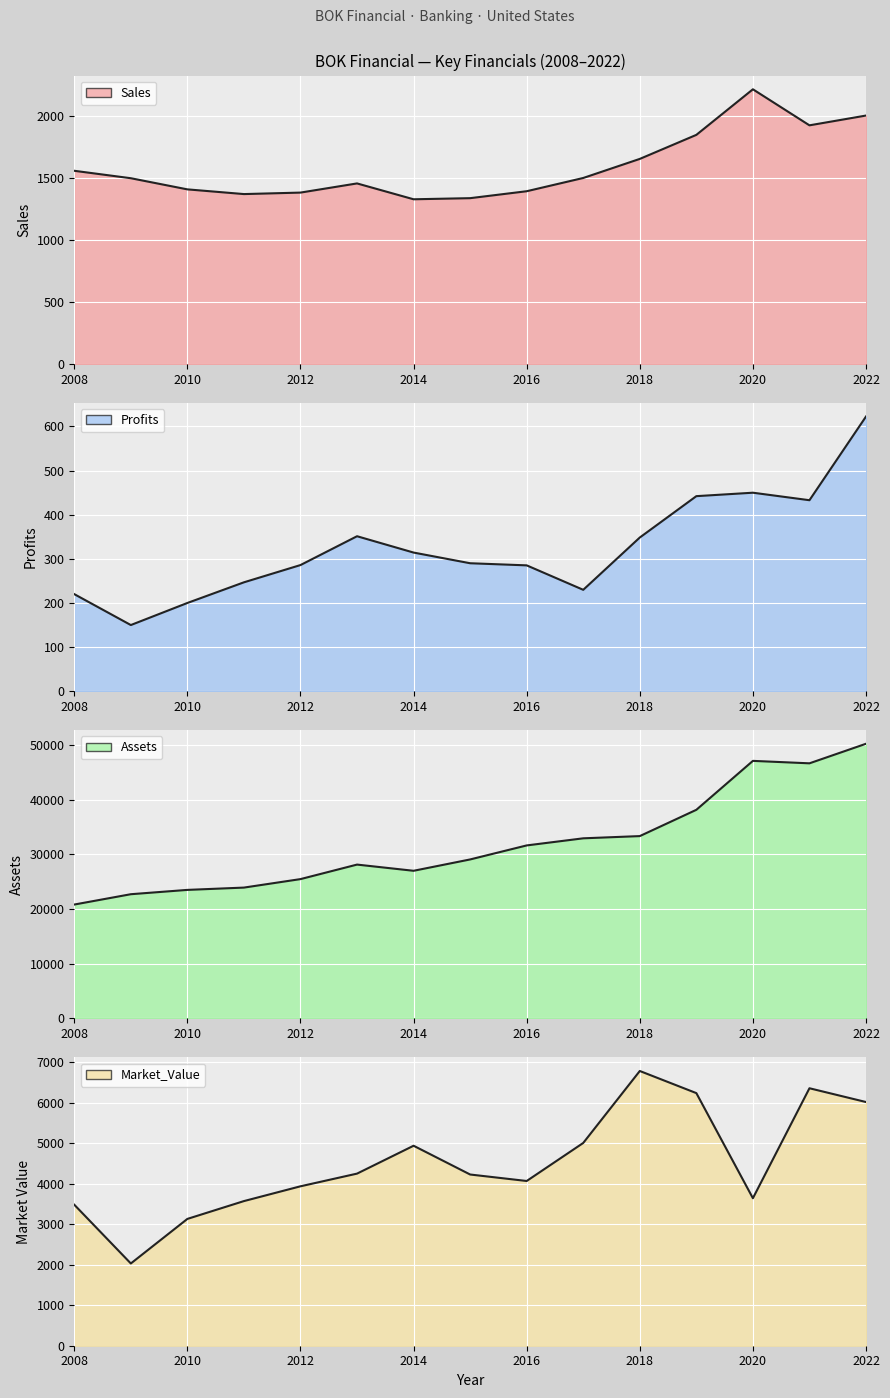

What is the difference between the maximum and minimum values in the Profits series?

472.4